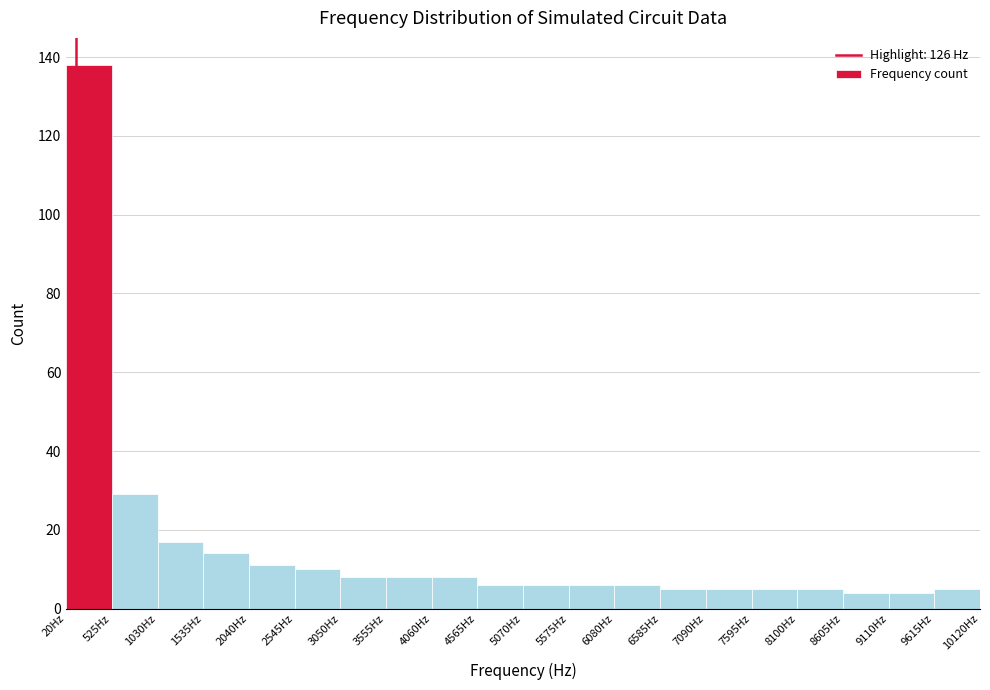

Reading left to right, transcribe this chart: for each bar, give the range it covers on the x-axis and its height. Neither the bar edges nor the heights are printed on the chart, so give them approximately, as read against the axes.

0 to 500: 138
500 to 1000: 30
1000 to 1500: 18
1500 to 2000: 14
2000 to 2500: 12
2500 to 3100: 10
3100 to 3600: 8
3600 to 4100: 8
4100 to 4600: 8
4600 to 5100: 6
5100 to 5600: 6
5600 to 6100: 6
6100 to 6600: 6
6600 to 7100: 6
7100 to 7600: 6
7600 to 8100: 6
8100 to 8600: 6
8600 to 9100: 4
9100 to 9600: 4
9600 to 10100: 6